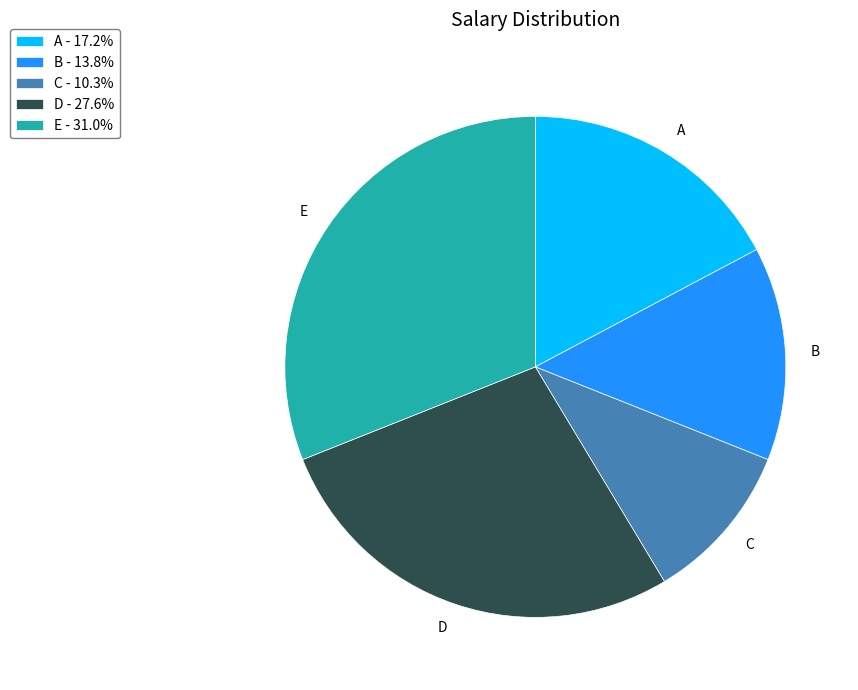

Count the number of slices in the pie.

5